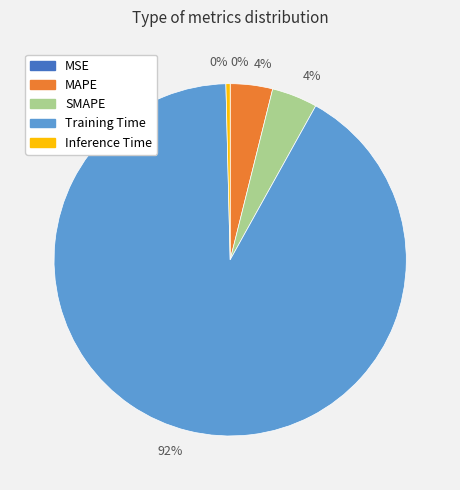

Which category has the biggest portion of the pie?

Training Time